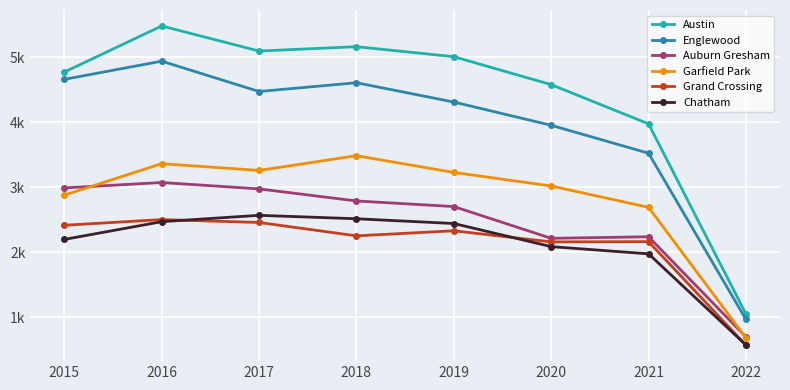

What are all the series names shown in the legend?

Austin, Englewood, Auburn Gresham, Garfield Park, Grand Crossing, Chatham